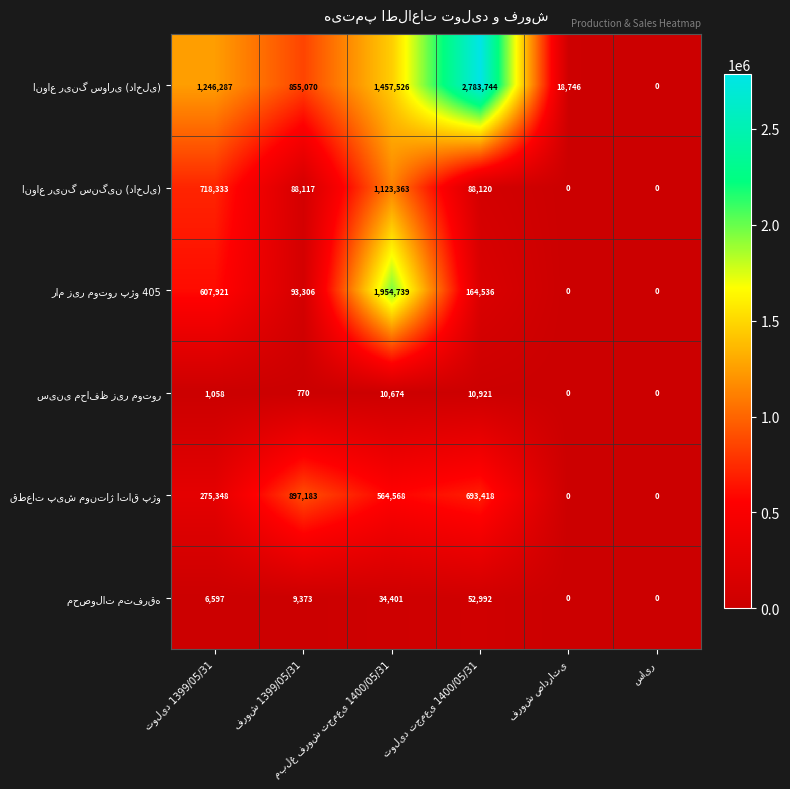

Count the number of categories in the chart.

6